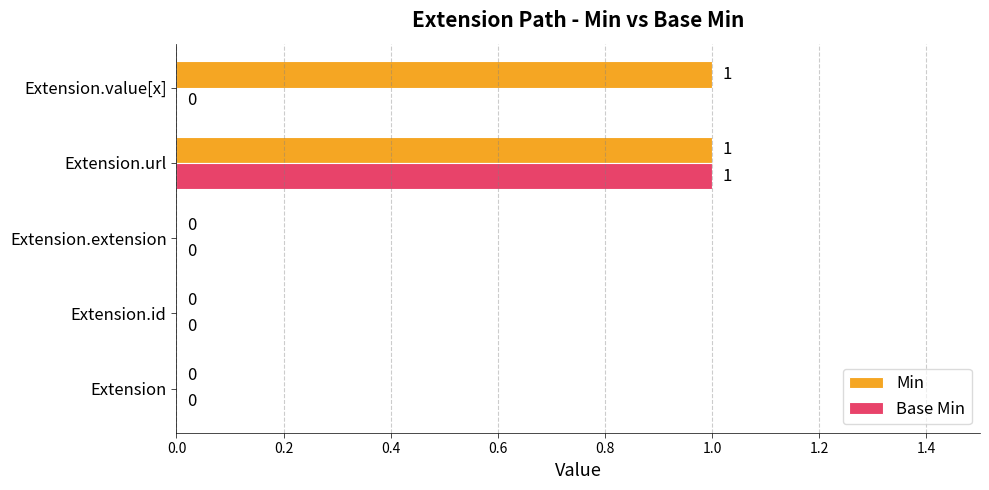

At which category is the sum across all series the highest?

Extension.url